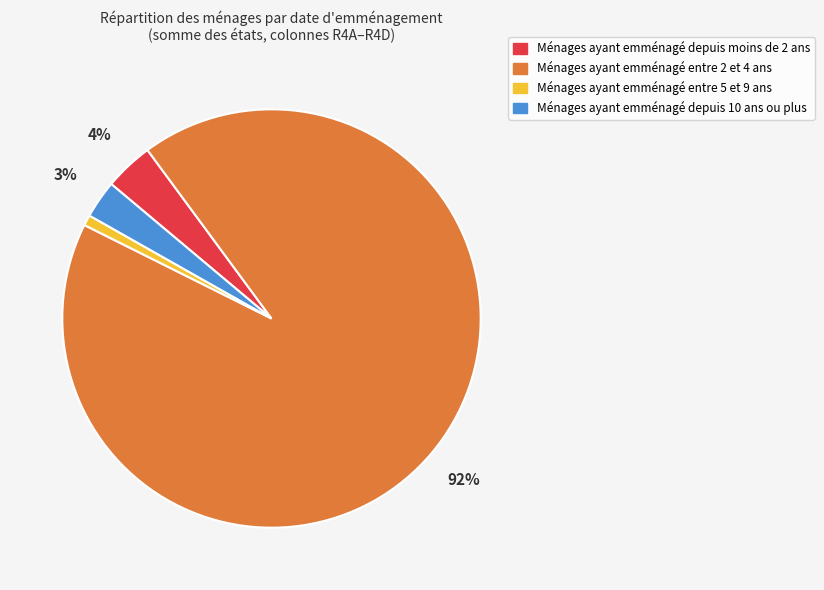

Is it true that Ménages ayant emménagé entre 2 et 4 ans is 92% of the pie?

True